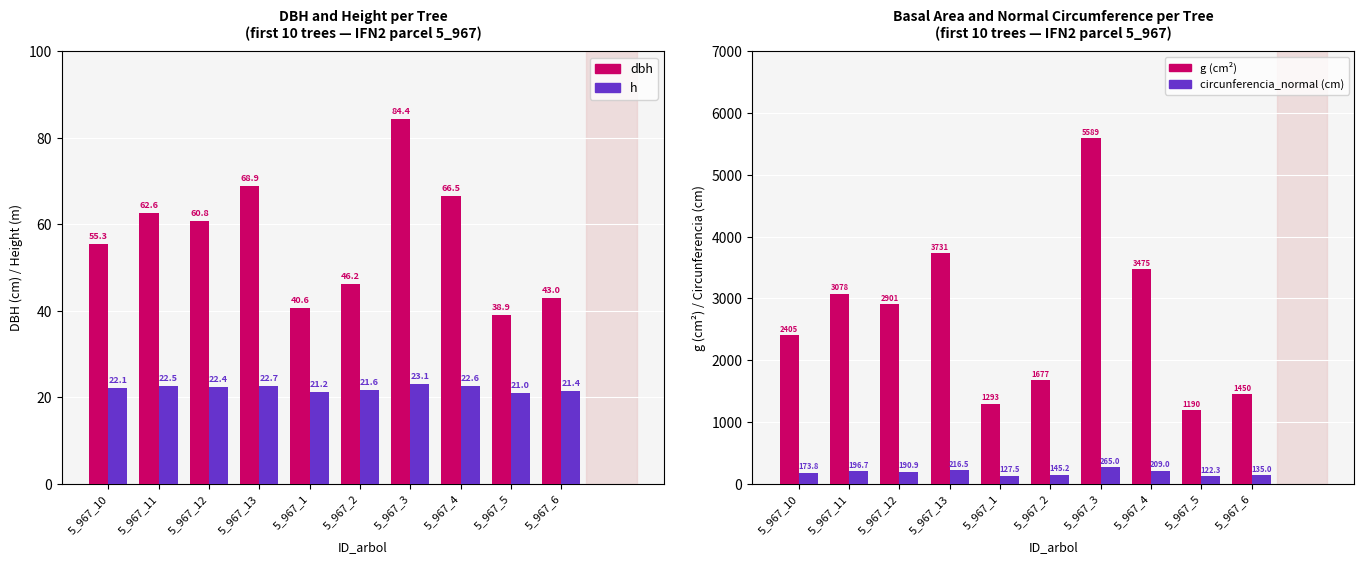

What is the smallest value displayed?

21.0